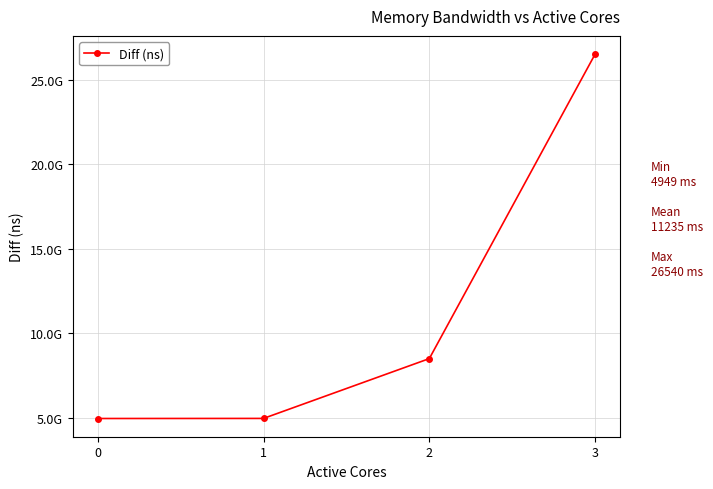

Rank the categories by value from lowest to highest.

0, 1, 2, 3